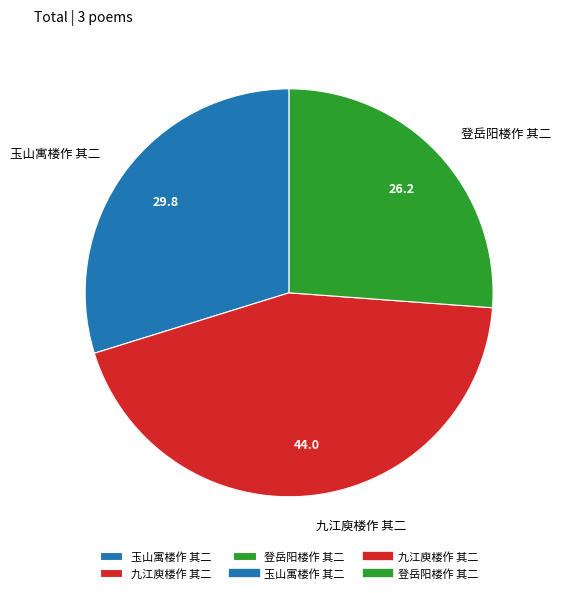

What is the largest slice in the pie chart?

九江庾楼作 其二